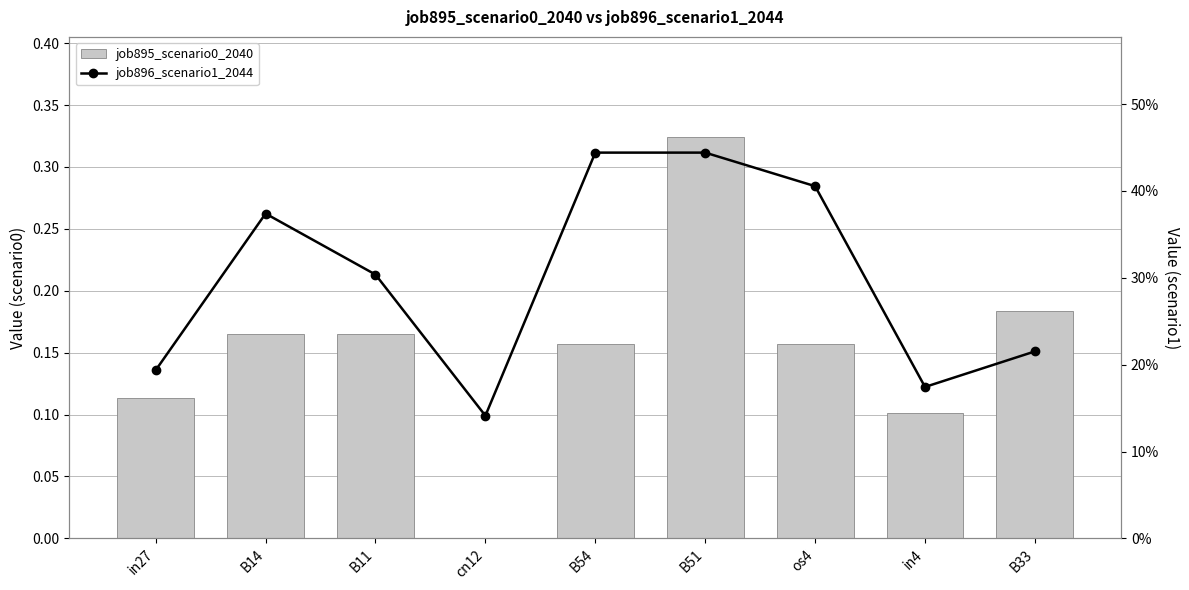

Which series has the largest total across all categories?

job896_scenario1_2044